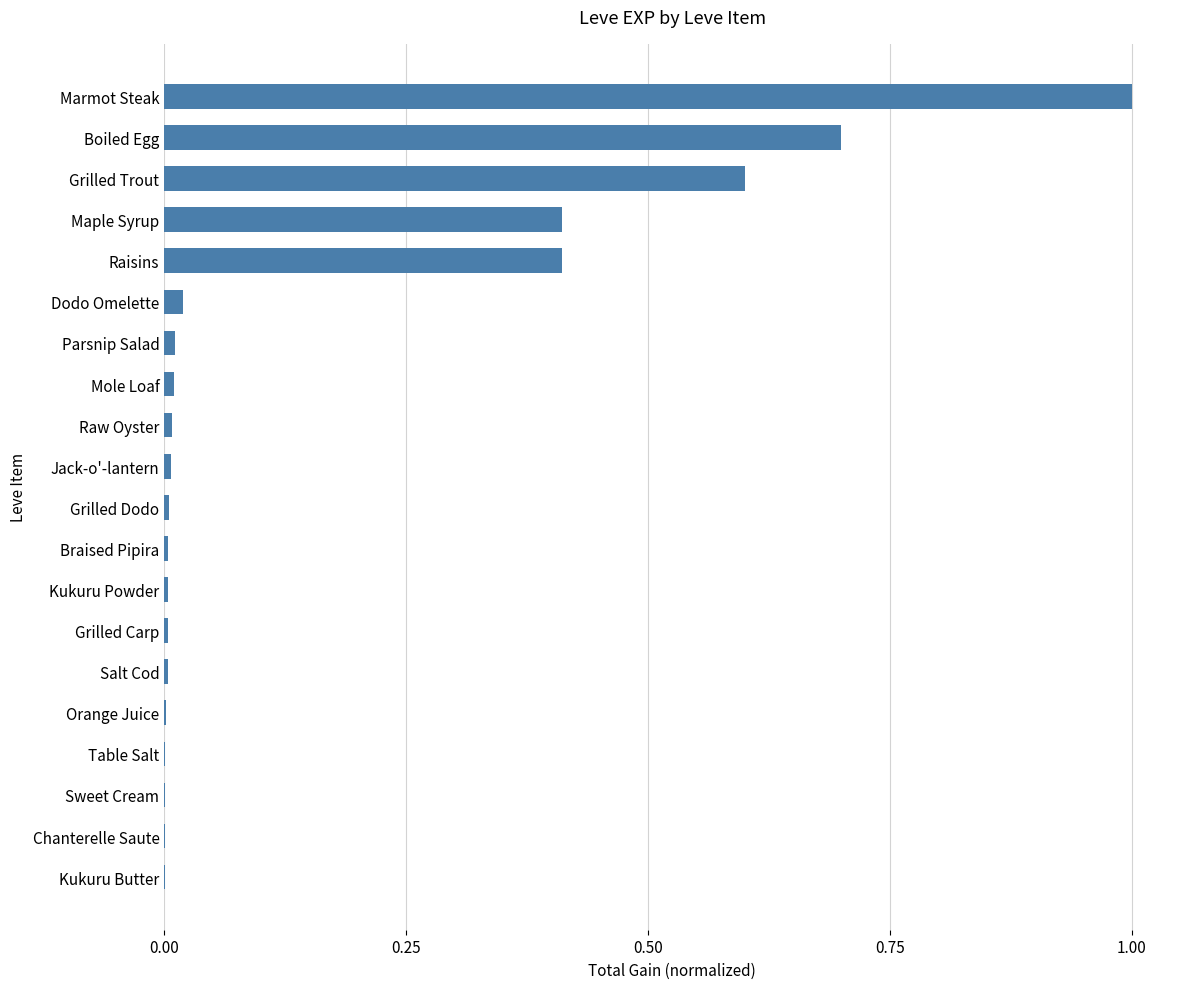

At which category does the chart reach its peak across all series?

Marmot Steak